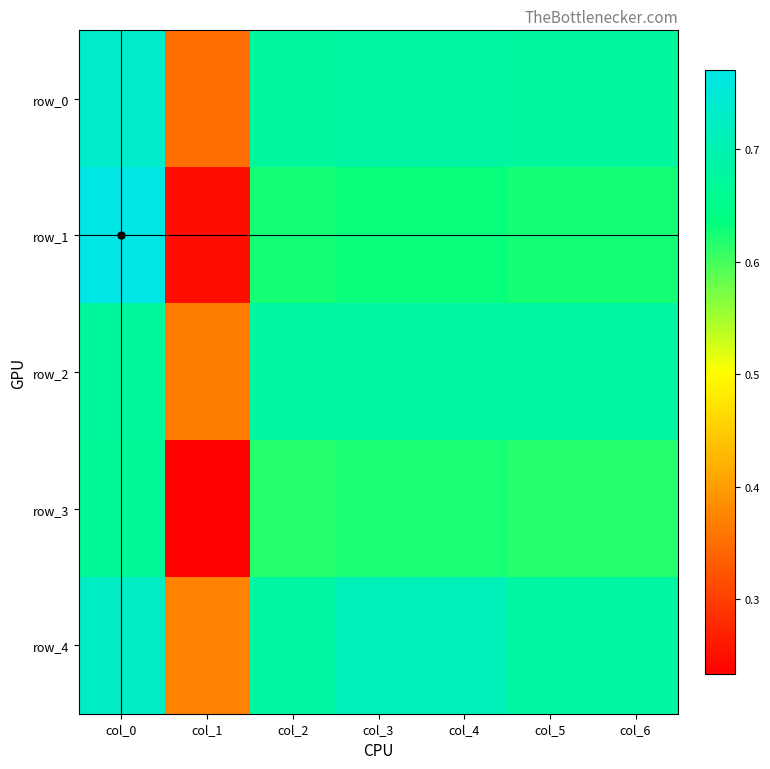

Between col_2 and col_6, which series saw the biggest shift?

row_0